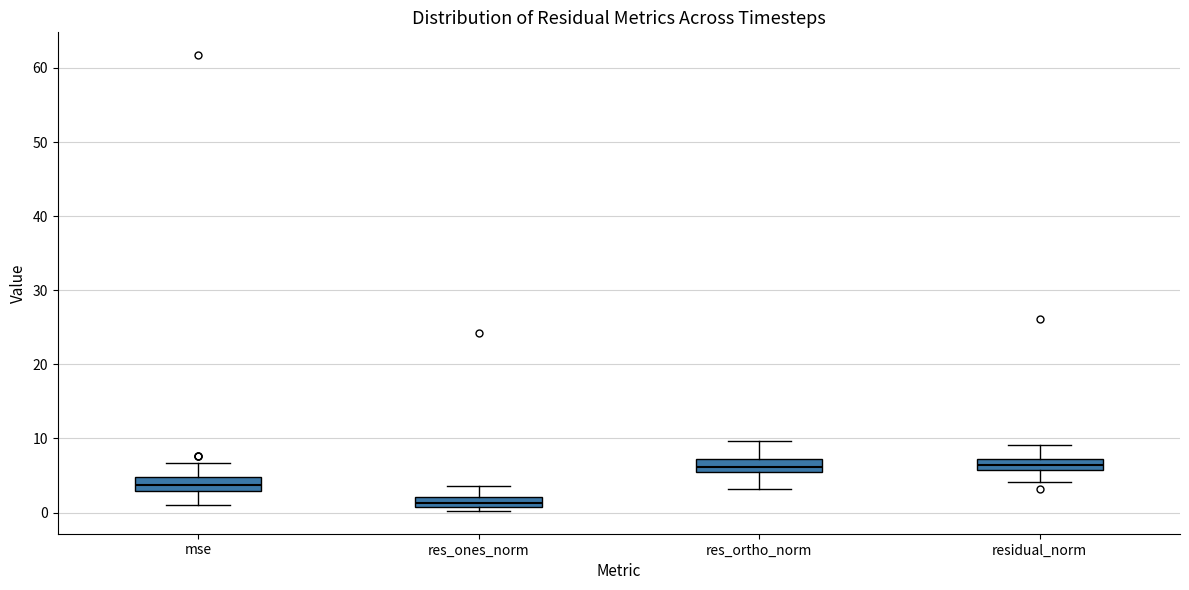

Which box has the lowest median line?

res_ones_norm